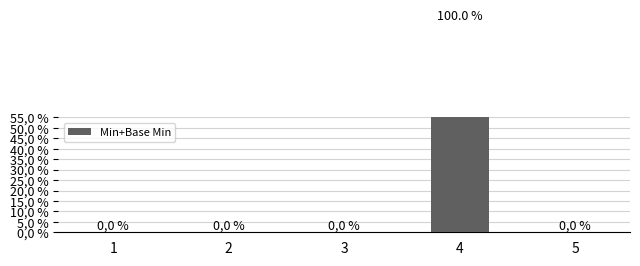

Reading right to left, list all the values displayed in this chart.

5=0	4=1	3=0	2=0	1=0